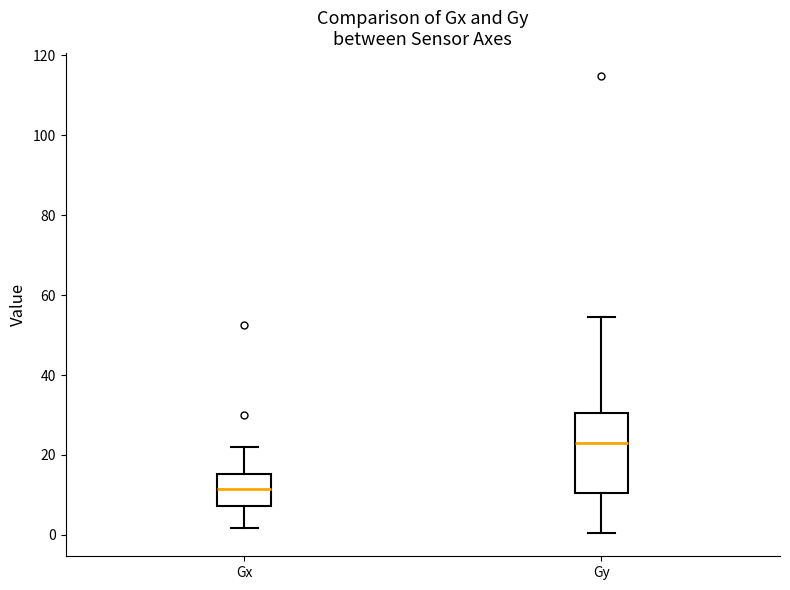

Reading left to right, transcribe this box plot: for each box, give where its median line is, the range the box spans, and where its two whiskers end, as read against the y-axis. The values are not printed on the chart, so give them approximately, as read against the axis.

Gx: median 12, box 8 to 16, whiskers 2 to 22
Gy: median 24, box 10 to 30, whiskers 0 to 54